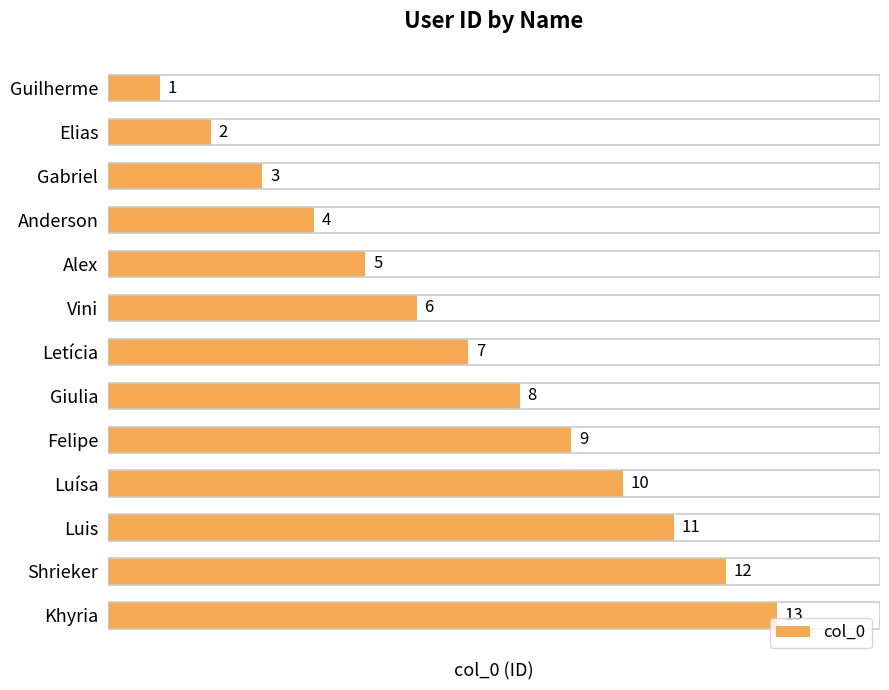

Are the bars grouped side by side (vs. stacked)?

No